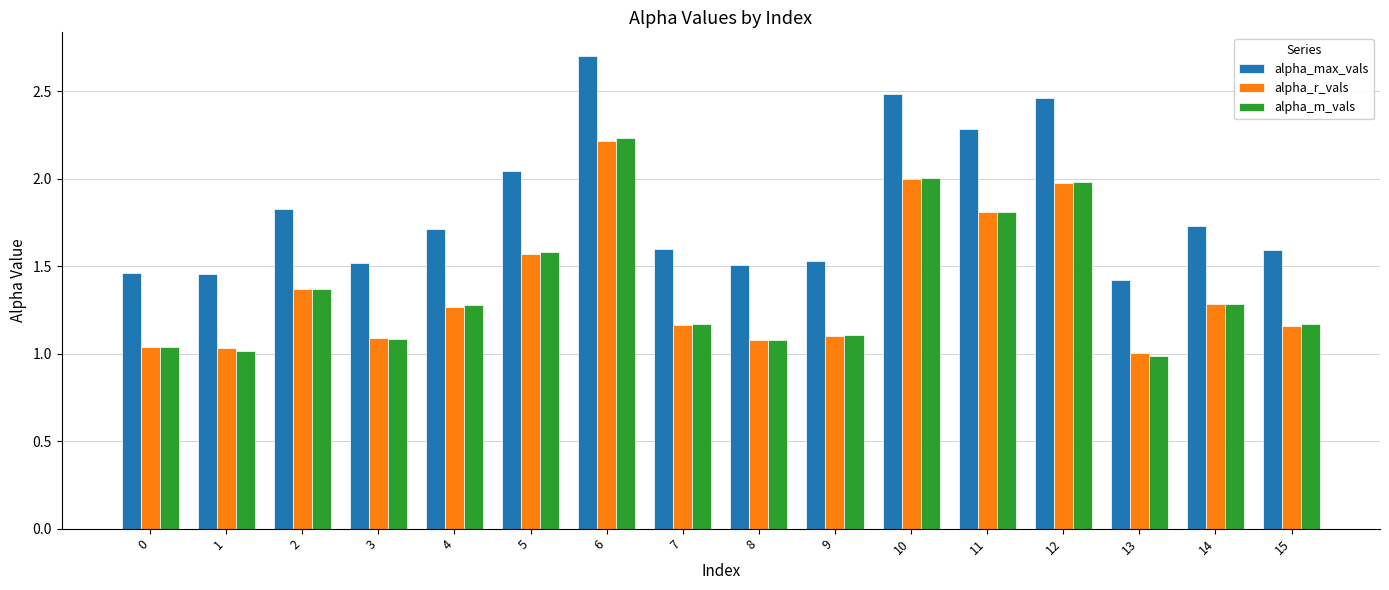

The value of alpha_max_vals at 1 is 2.5. True or false?

False